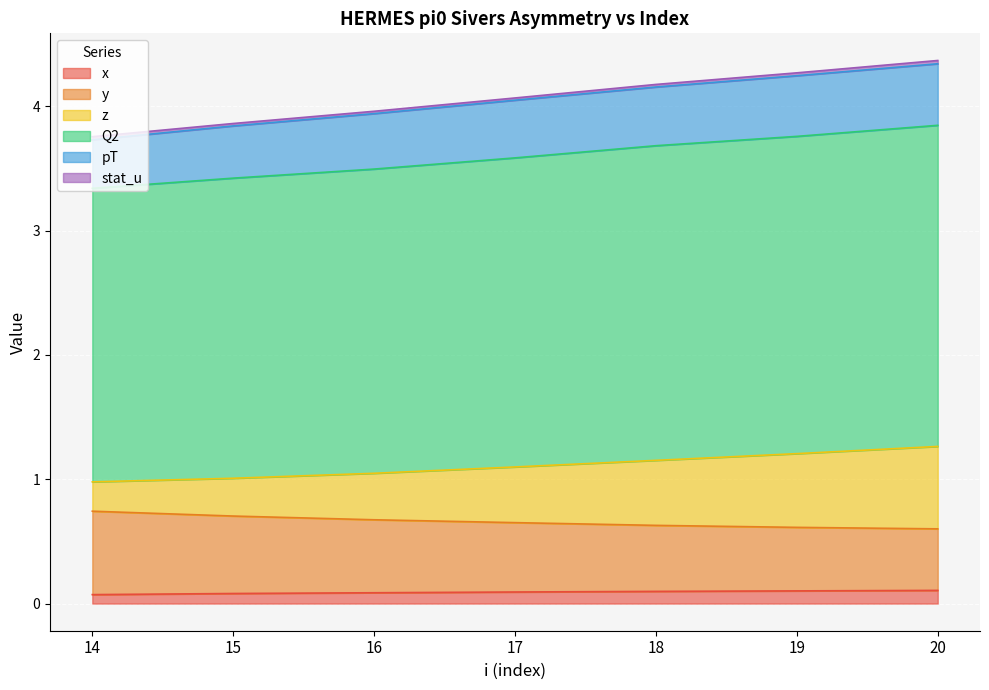

At how many categories does at least one series exceed 2?

7